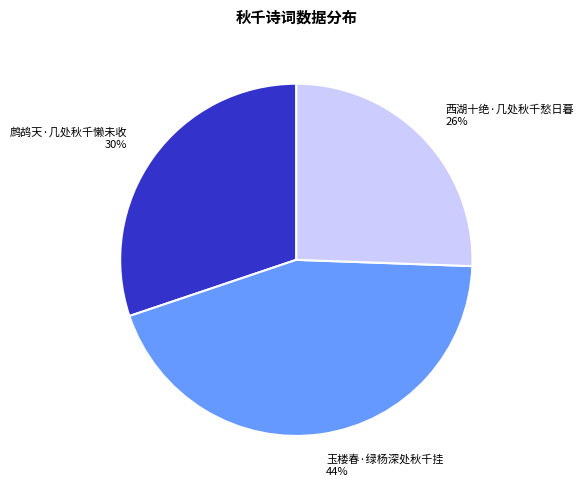

Rank the categories by value from lowest to highest.

西湖十绝·几处秋千愁日暮, 鹧鸪天·几处秋千懒未收, 玉楼春·绿杨深处秋千挂